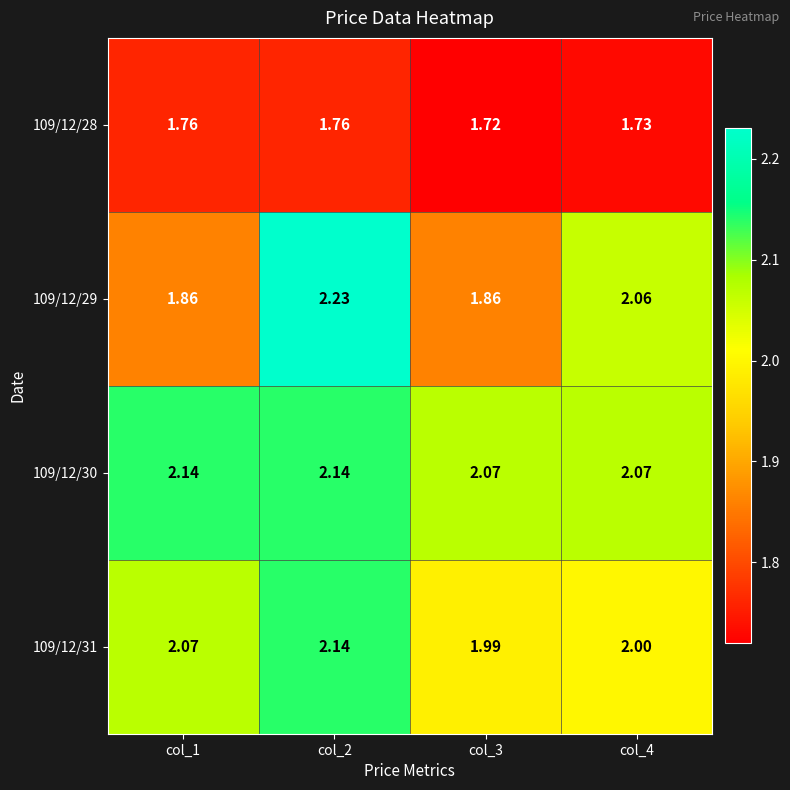

Which label corresponds to the smallest value in the chart?

col_3